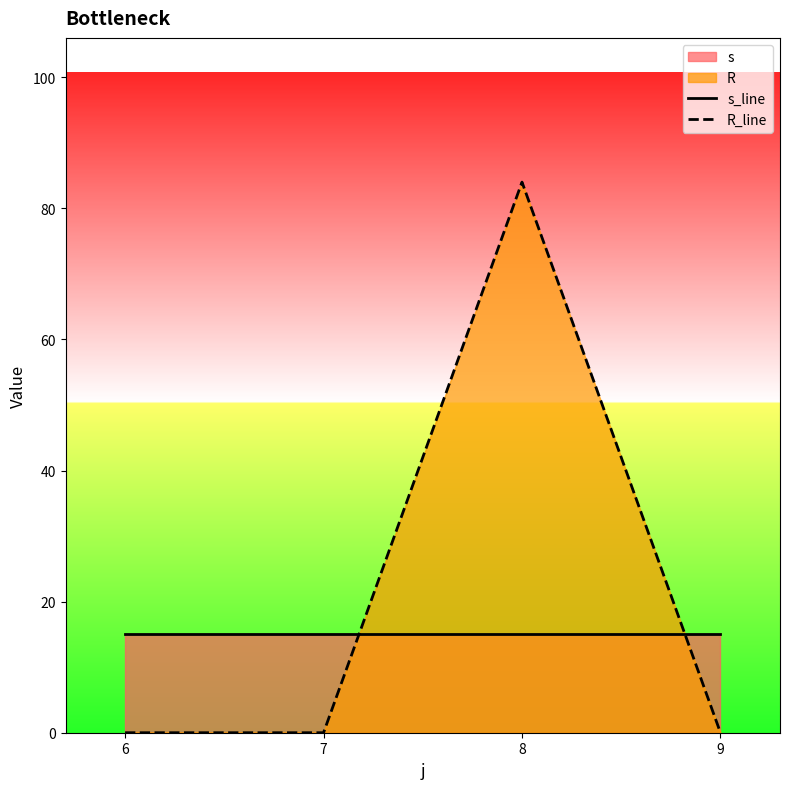

What is the value of the s_line point at the 4th from the left?

15